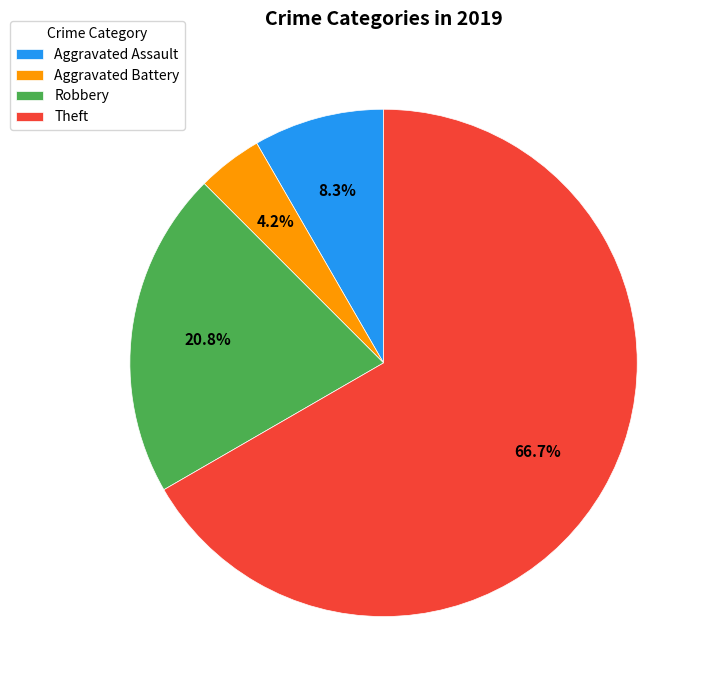

How many slices are in this pie chart?

4